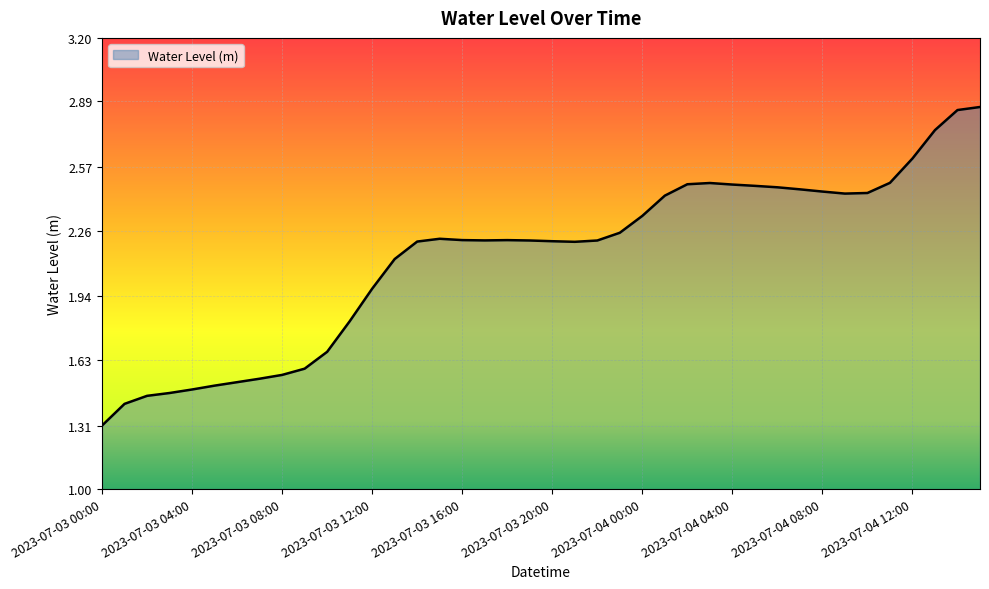

What is the smallest value displayed?

1.3